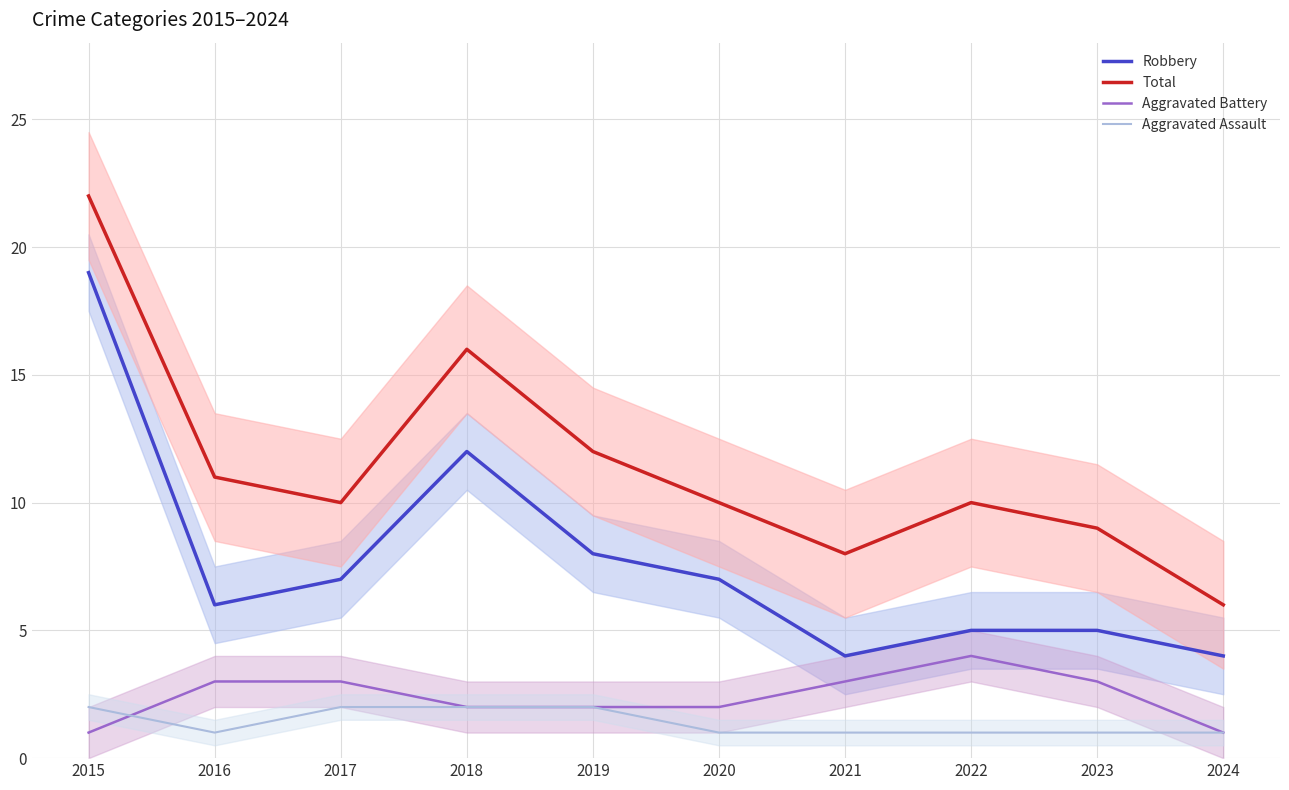

Reading left to right, what are all the values shown in this chart?

Robbery: 19	6	7	12	8	7	4	5	5	4
Total: 22	11	10	16	12	10	8	10	9	6
Aggravated Battery: 1	3	3	2	2	2	3	4	3	1
Aggravated Assault: 2	1	2	2	2	1	1	1	1	1